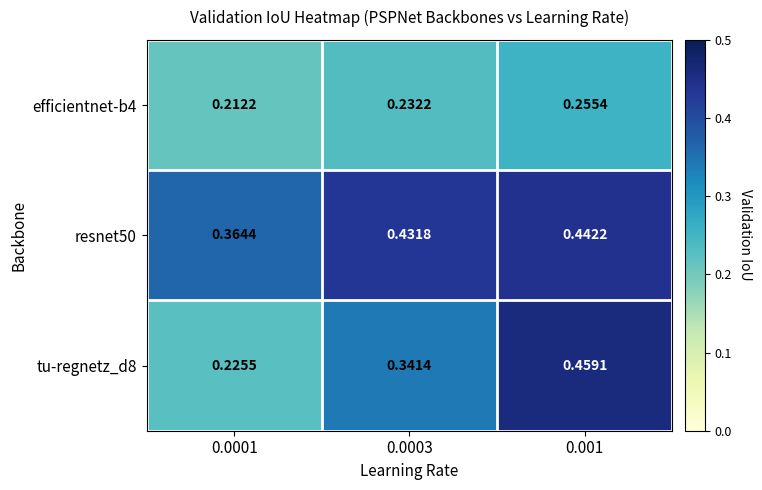

Is the value of resnet50 at 0.0003 greater than the value of tu-regnetz_d8 at 0.001?

No